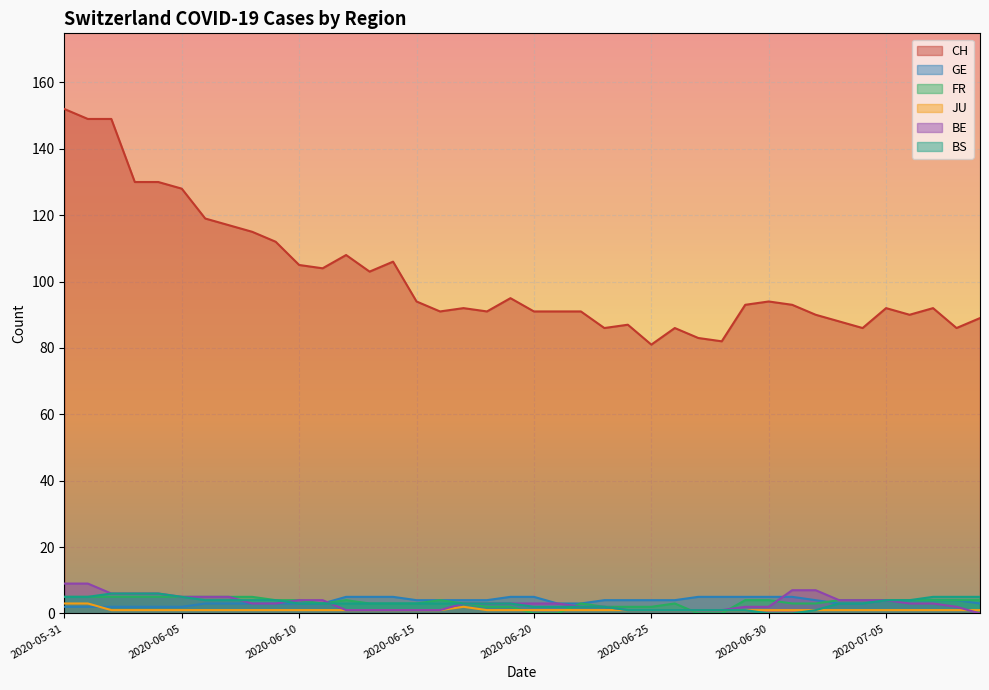

What is the approximate value of BE at 2020-06-11?

4